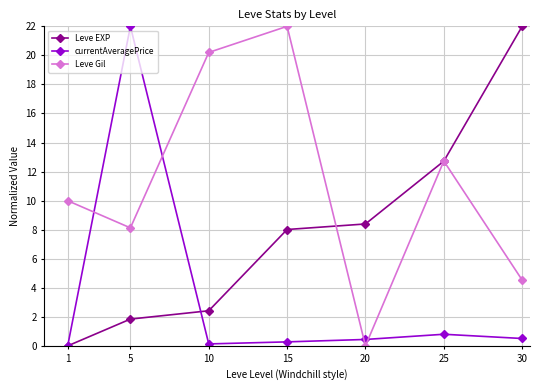

Read the Leve EXP value at 5.

1.8